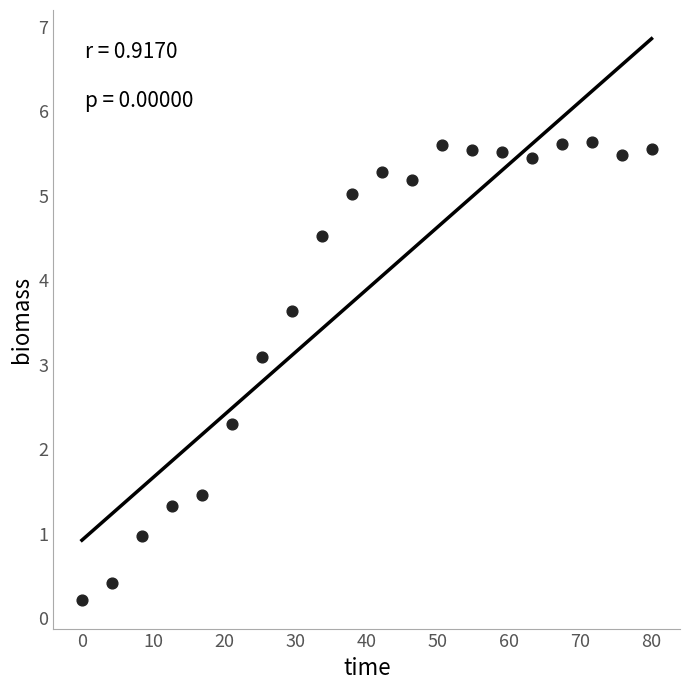

What is the range of Y values (max minus min)?

5.4